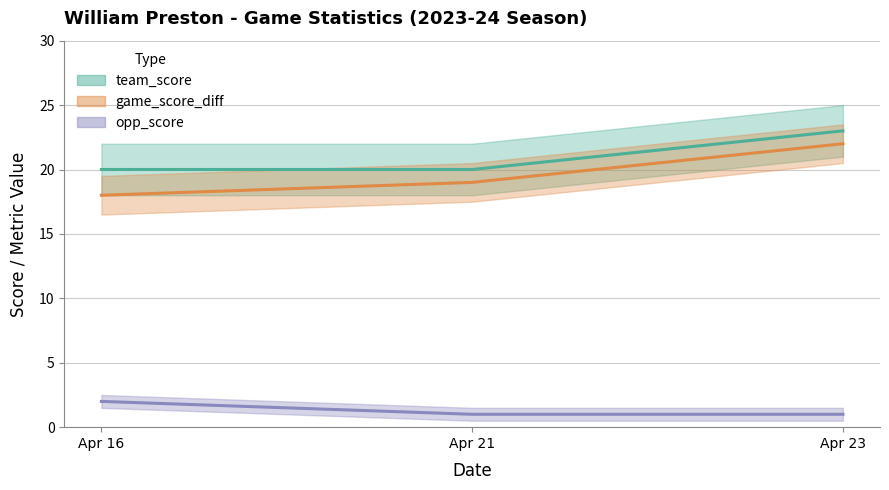

Is this an area chart (filled region under the line)?

No